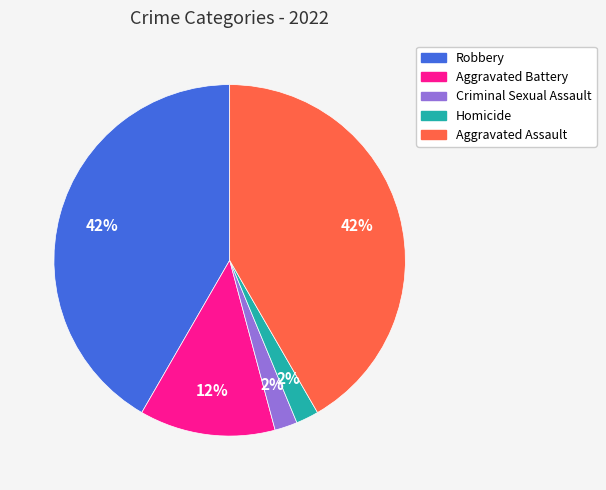

To the nearest percent, what is the difference between the largest and smallest slice percentages?

40%